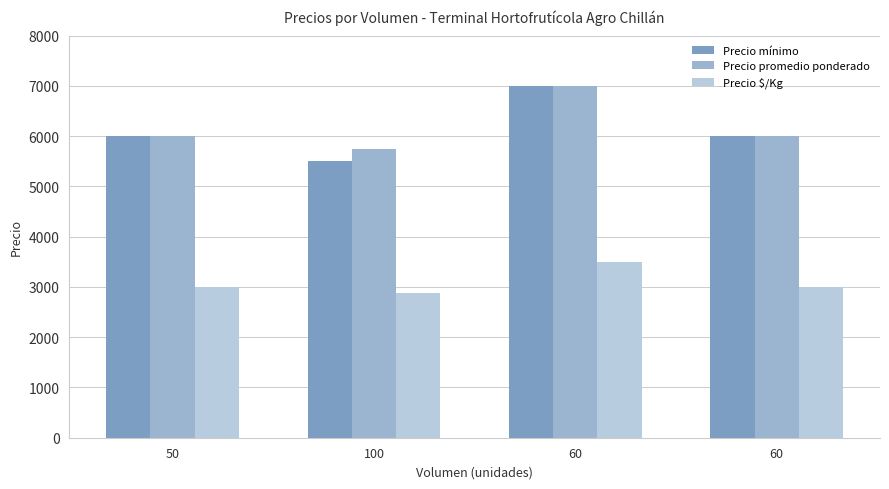

Reading left to right, list all the values displayed in this chart.

Precio mínimo: 6000	5500	7000	6000
Precio promedio ponderado: 6000	5750	7000	6000
Precio $/Kg: 3000	2875	3500	3000